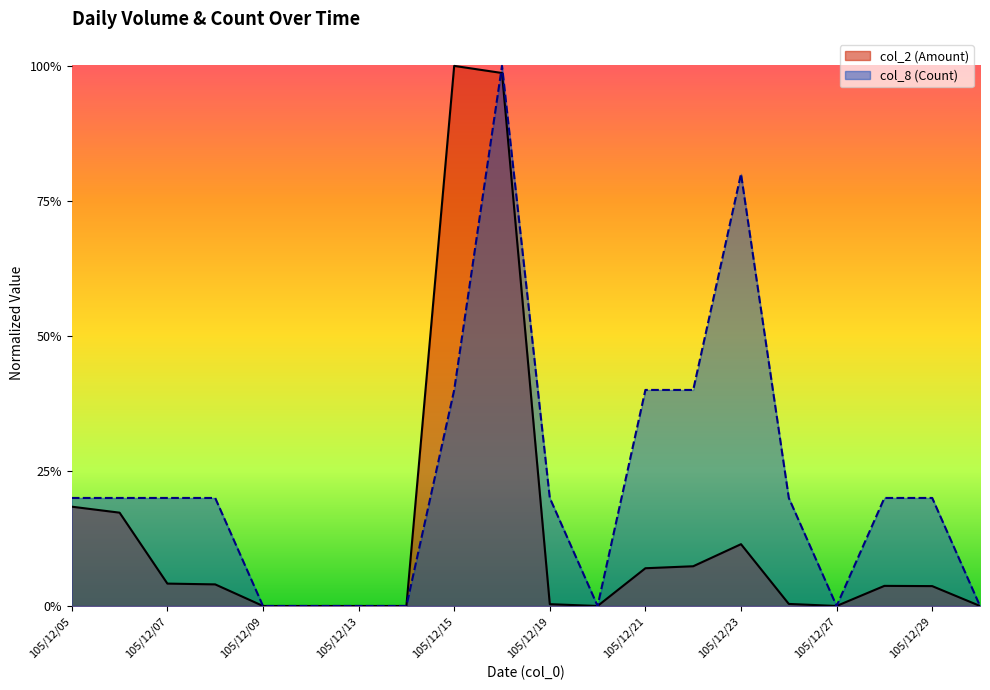

Reading left to right, extract all data points from this chart.

col_2 (Amount): 105/12/05=0.2	105/12/06=0.2	105/12/07=0.0	105/12/08=0.0	105/12/09=0.0	105/12/12=0.0	105/12/13=0.0	105/12/14=0.0	105/12/15=1.0	105/12/16=1.0	105/12/19=0.0	105/12/20=0.0	105/12/21=0.1	105/12/22=0.1	105/12/23=0.1	105/12/26=0.0	105/12/27=0.0	105/12/28=0.0	105/12/29=0.0	105/12/30=0.0
col_8 (Count): 105/12/05=0.2	105/12/06=0.2	105/12/07=0.2	105/12/08=0.2	105/12/09=0.0	105/12/12=0.0	105/12/13=0.0	105/12/14=0.0	105/12/15=0.4	105/12/16=1.0	105/12/19=0.2	105/12/20=0.0	105/12/21=0.4	105/12/22=0.4	105/12/23=0.8	105/12/26=0.2	105/12/27=0.0	105/12/28=0.2	105/12/29=0.2	105/12/30=0.0